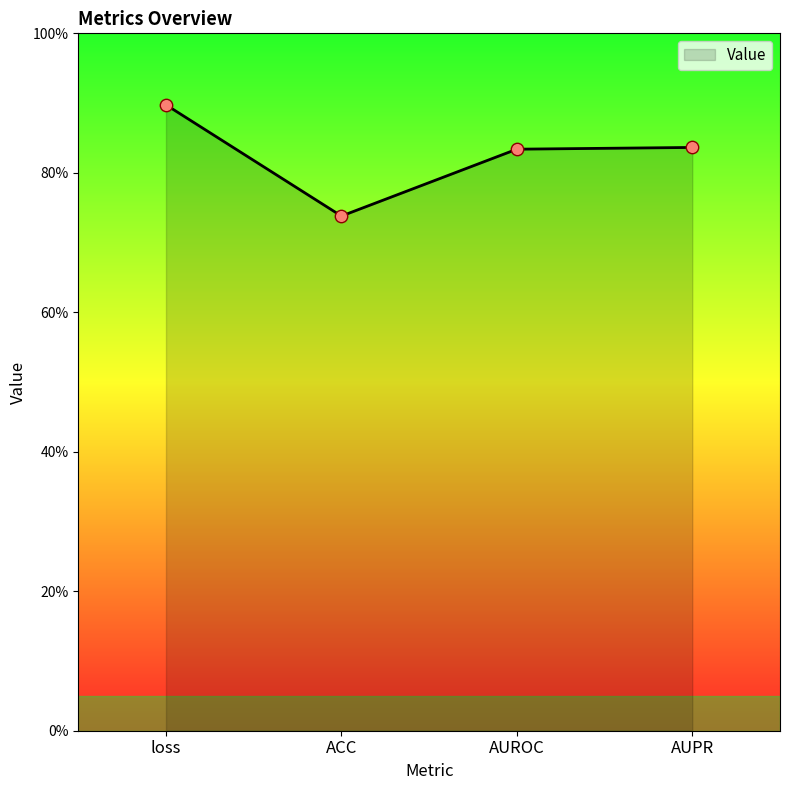

Which has a higher value, AUROC or ACC?

AUROC